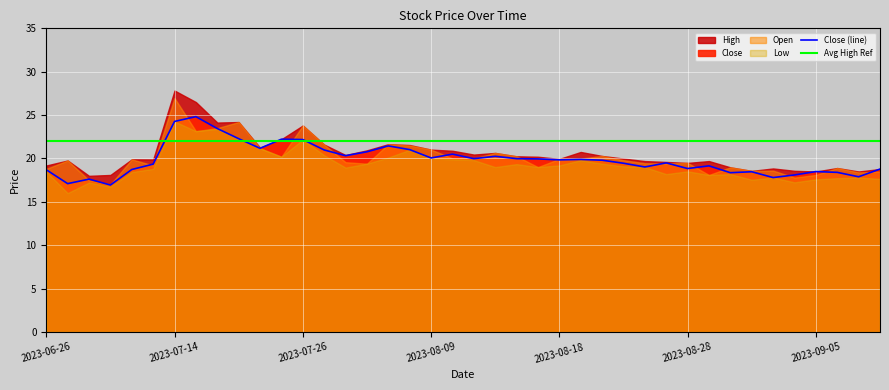

Between 2023-09-06 and 2023-07-14, which is larger?

2023-07-14